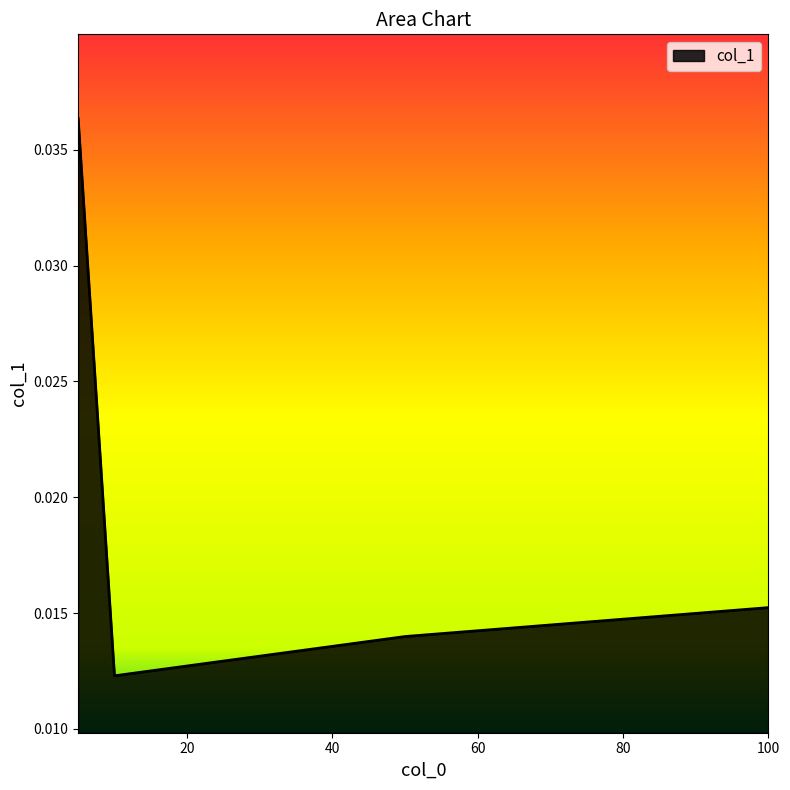

True or false: there are more than 1 points higher than both neighbors.

False